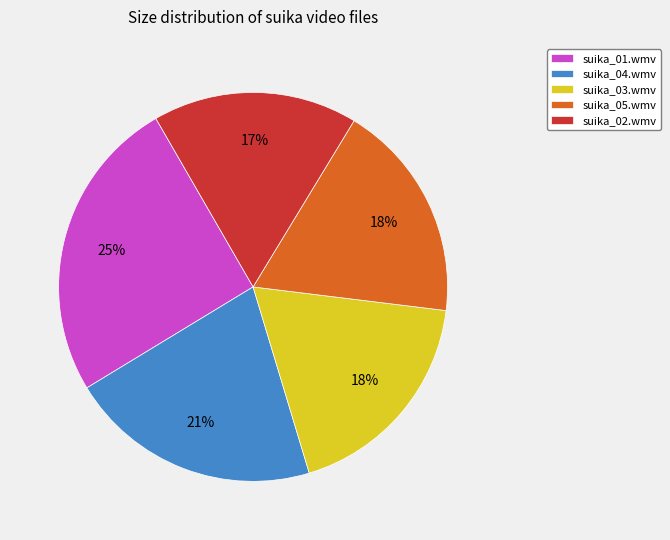

Does suika_02.wmv represent more than half of the total?

No